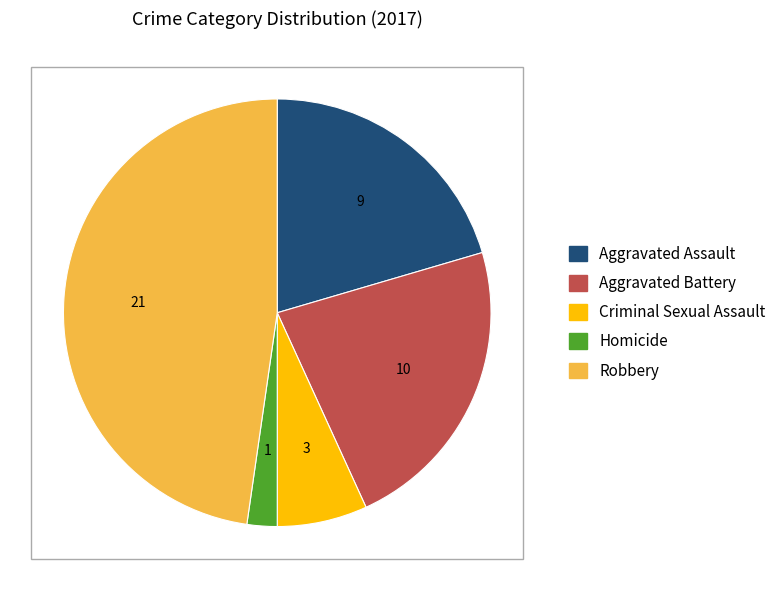

True or false: Criminal Sexual Assault accounts for 7% of the total.

True